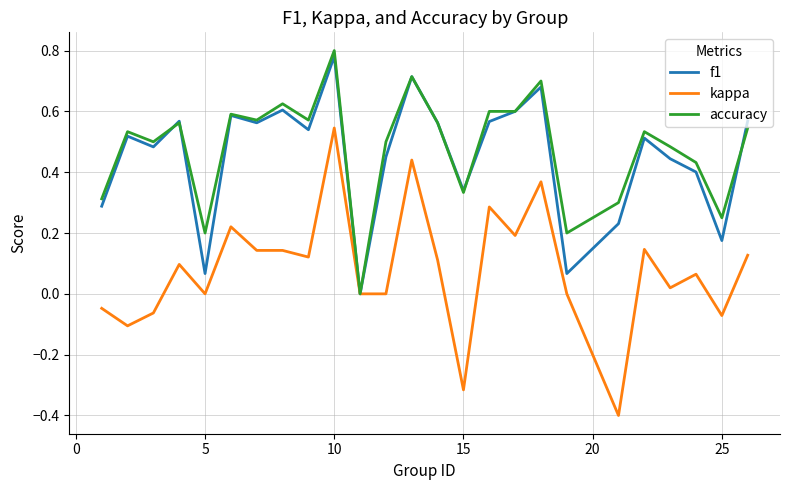

What is the smallest value displayed?

-0.4